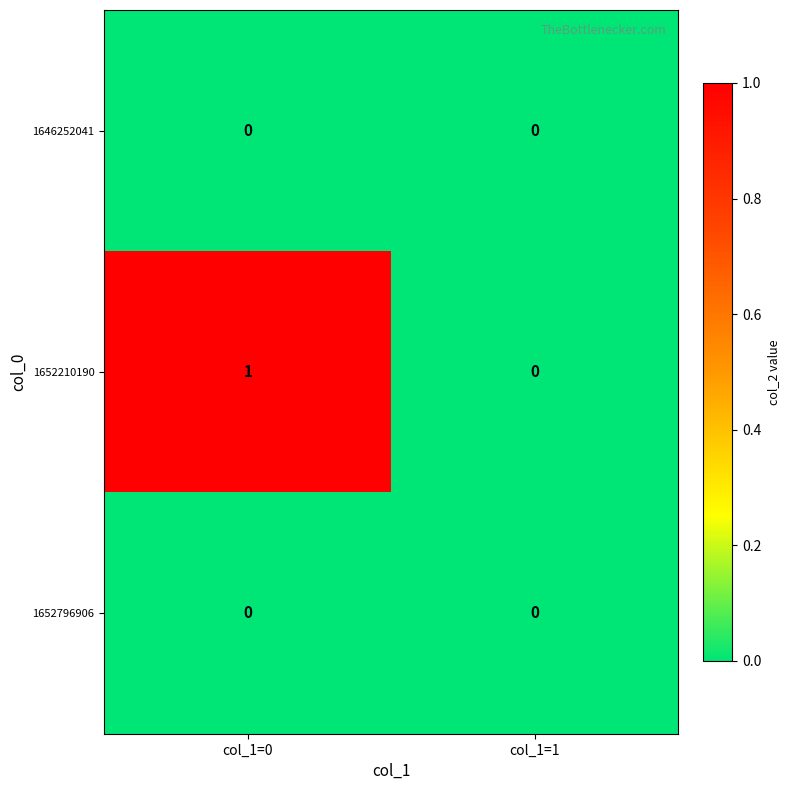

Between col_1=0 and col_1=1, which series saw the biggest shift?

1652210190